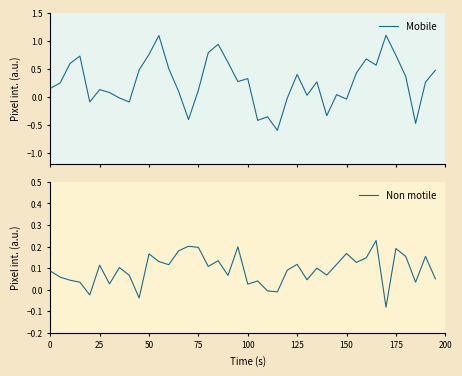

What is the sum of all Mobile values?

10.3